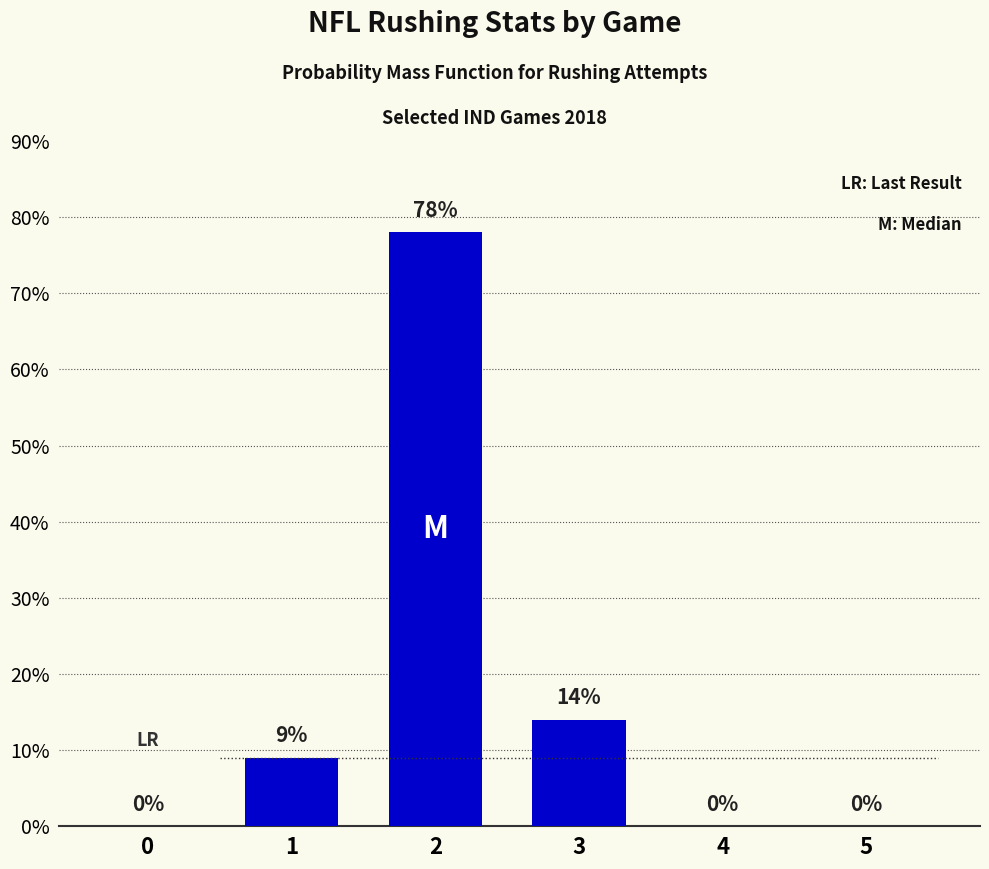

The value at 3 is 14. True or false?

True